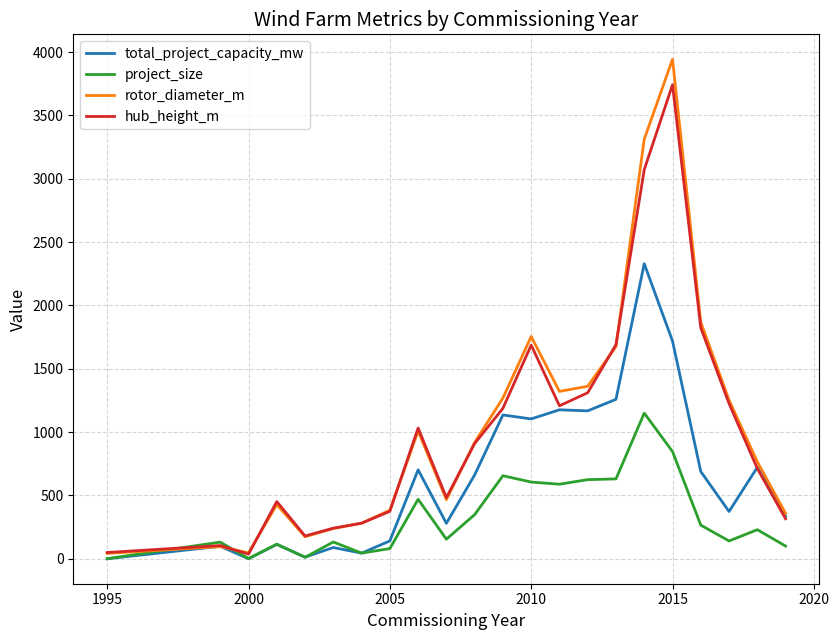

Which series has the widest spread of values?

rotor_diameter_m